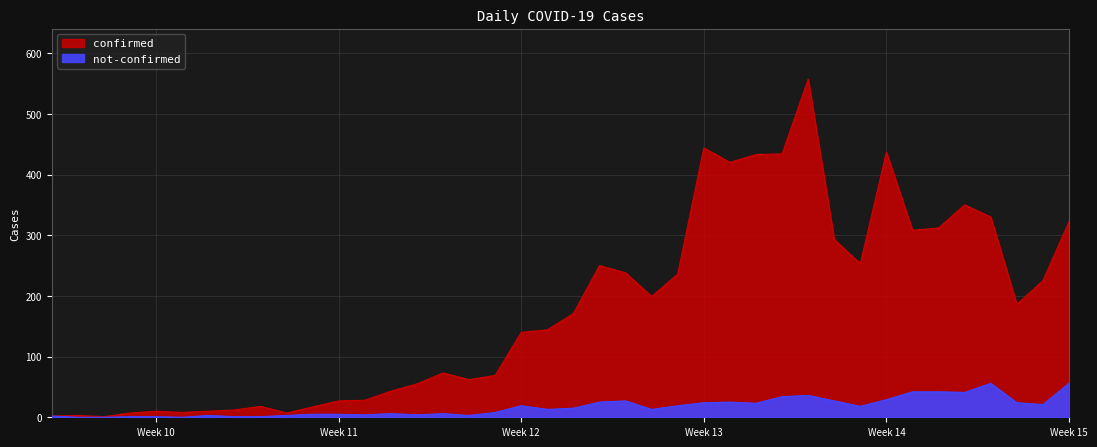

Is the value of confirmed at 2020-04-06 greater than the value of not-confirmed at 2020-03-06?

Yes